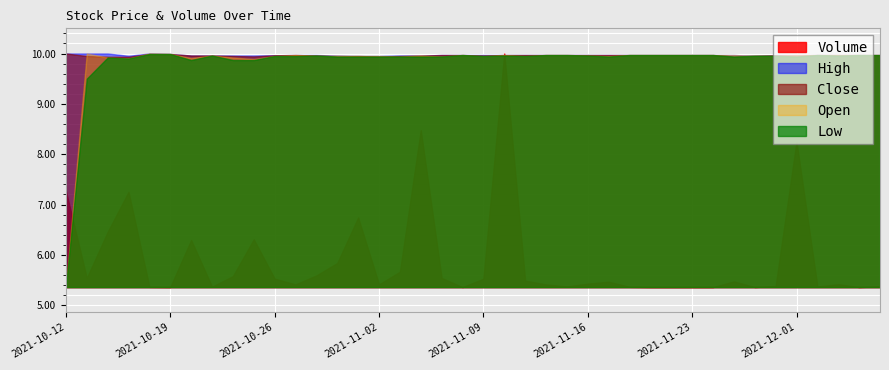

Where is Low nearest to the value 7?

2021-10-12